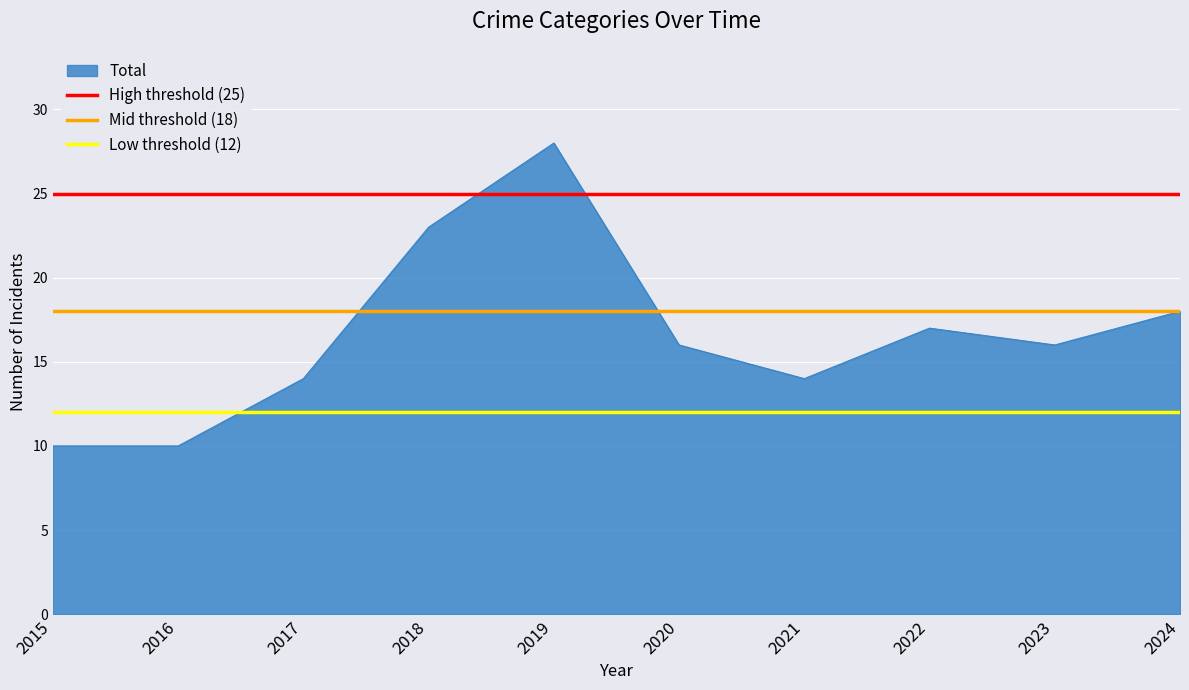

What is the value of the Mid threshold (18) point at the 1st from the left?

18